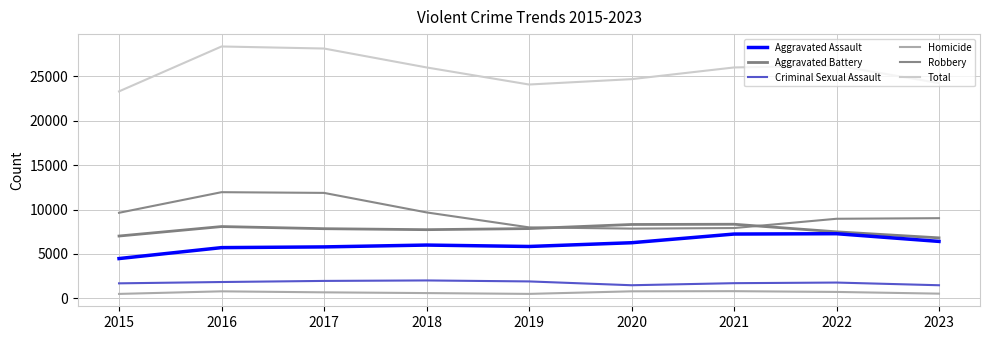

The Robbery series shows 9681 at 2018. True or false?

True